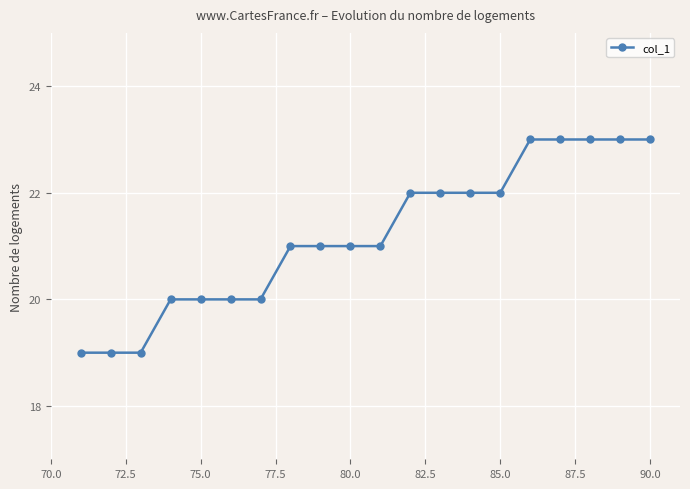

What is the difference between the maximum and minimum values?

4